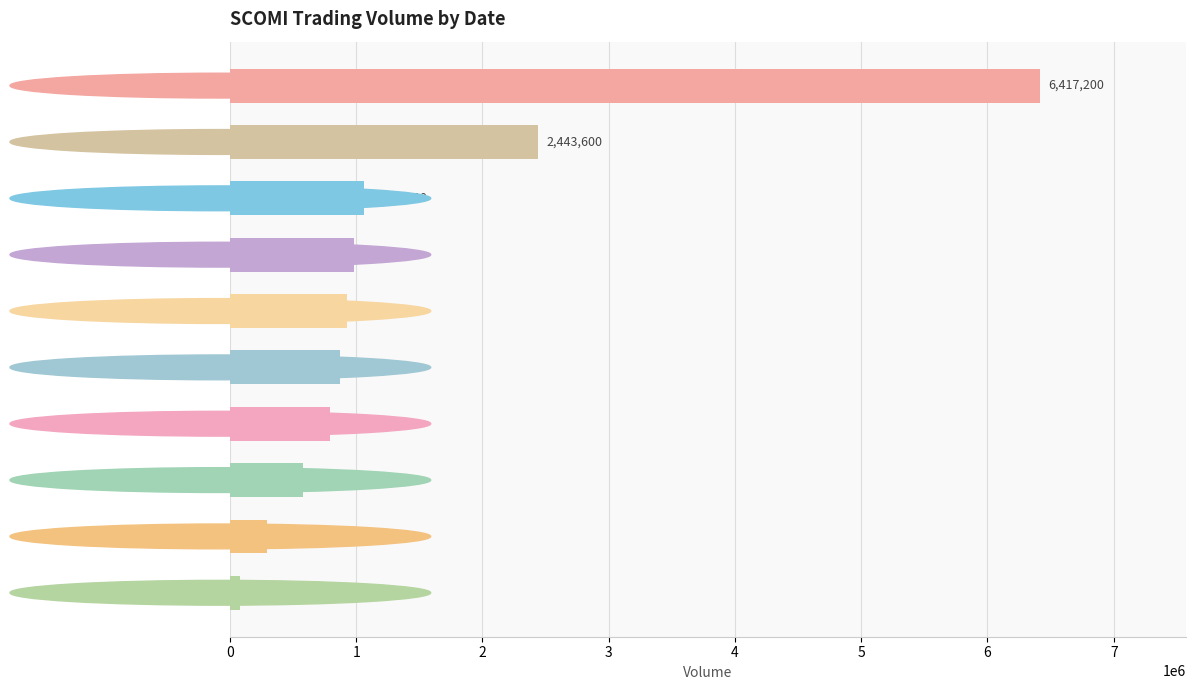

What is the smallest value displayed?

80000